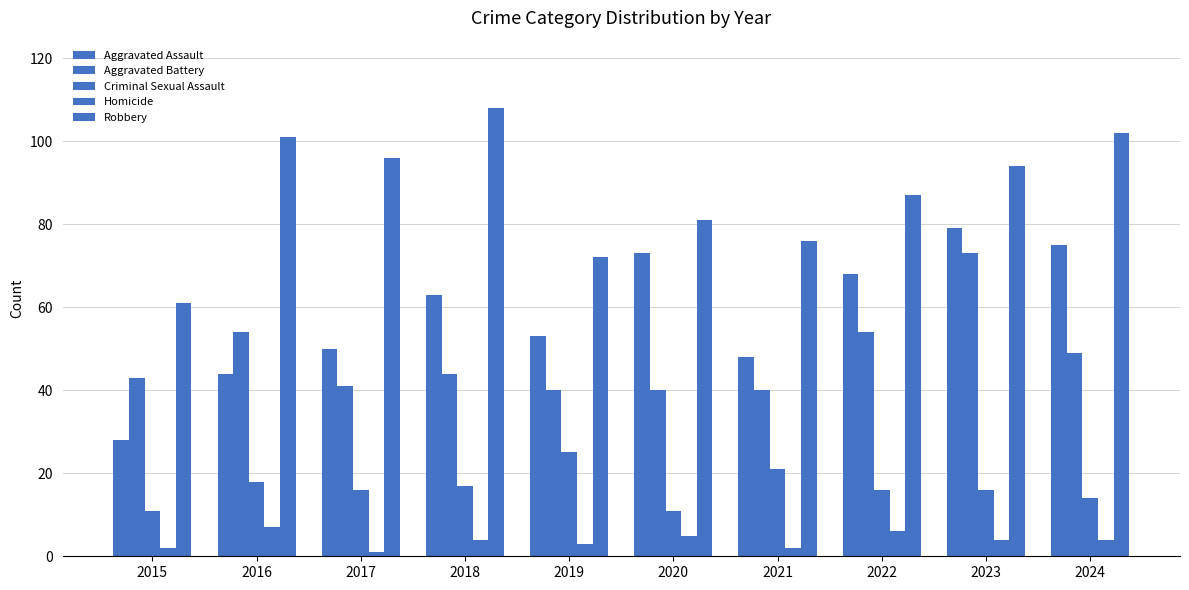

The value of Homicide at 2015 is 2. True or false?

True